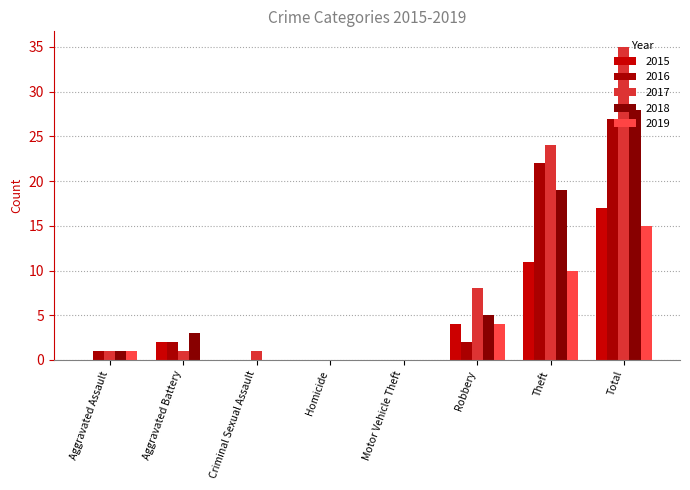

Which series has the widest spread of values?

2017